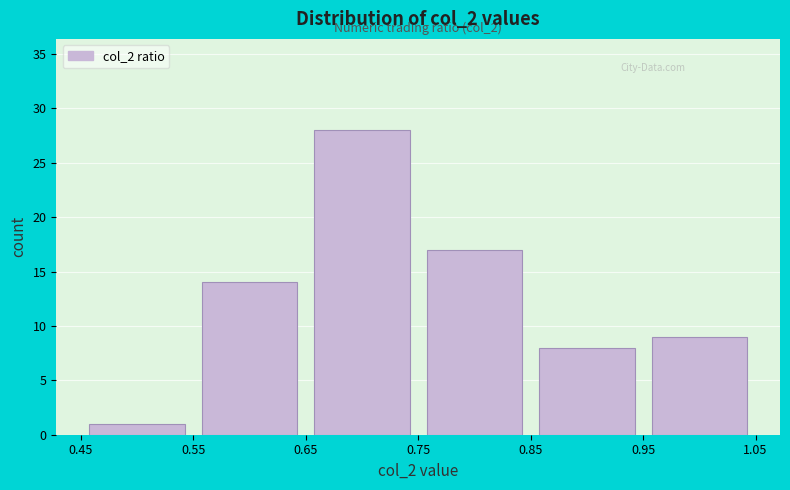

Over which range of the x-axis is the bar tallest?

0.65 to 0.75